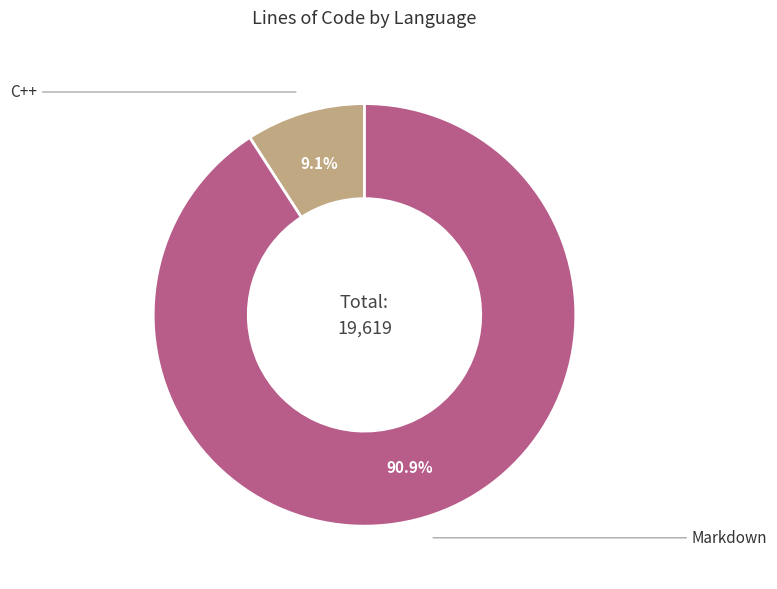

Is there a majority slice in this chart?

Yes